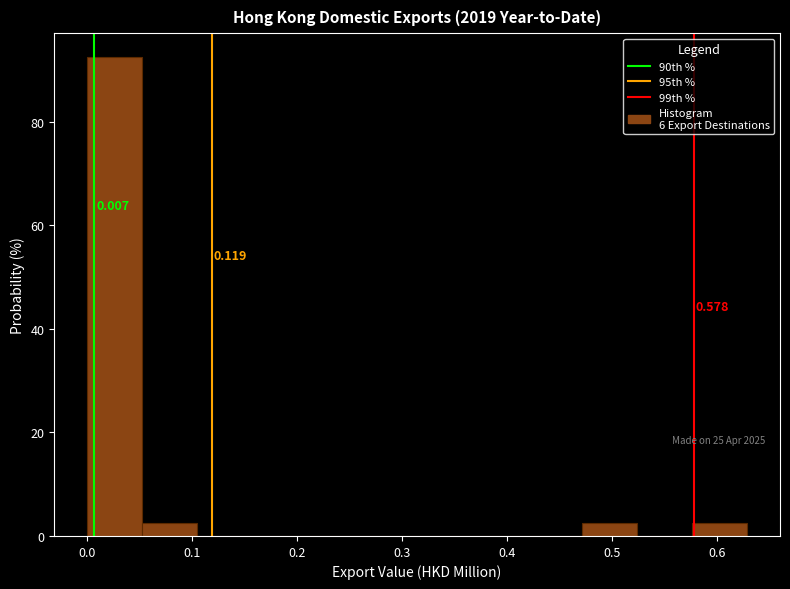

Which range on the x-axis has the tallest bar?

0.00 to 0.05